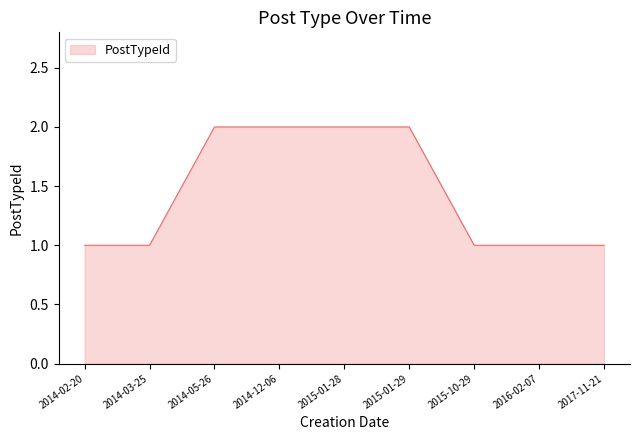

What is the ratio of the value at 2017-11-21 to the value at 2014-02-20?

1.0